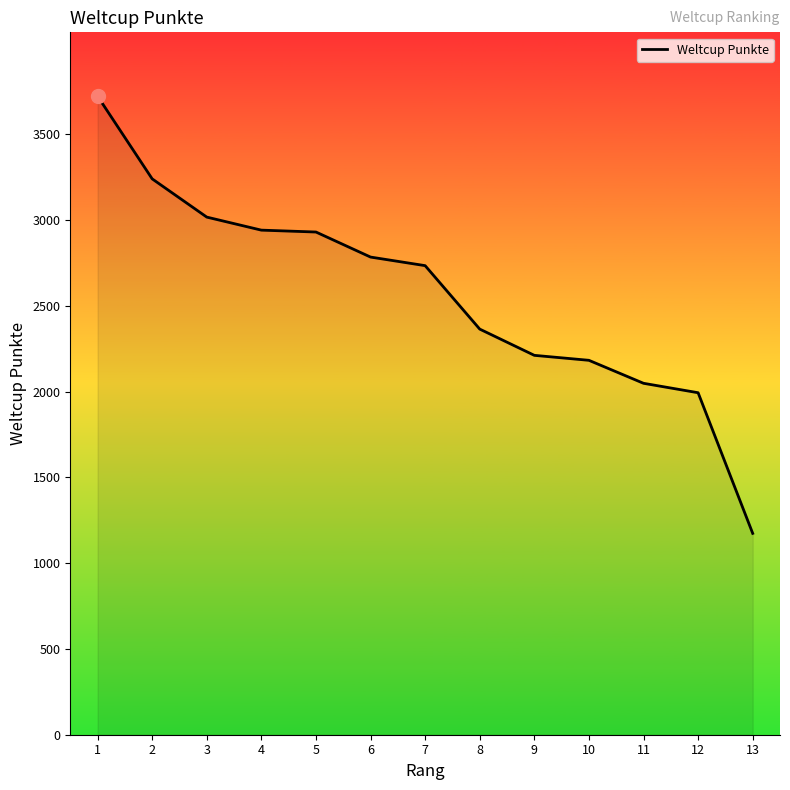

Which has a higher value, 4 or 9?

4